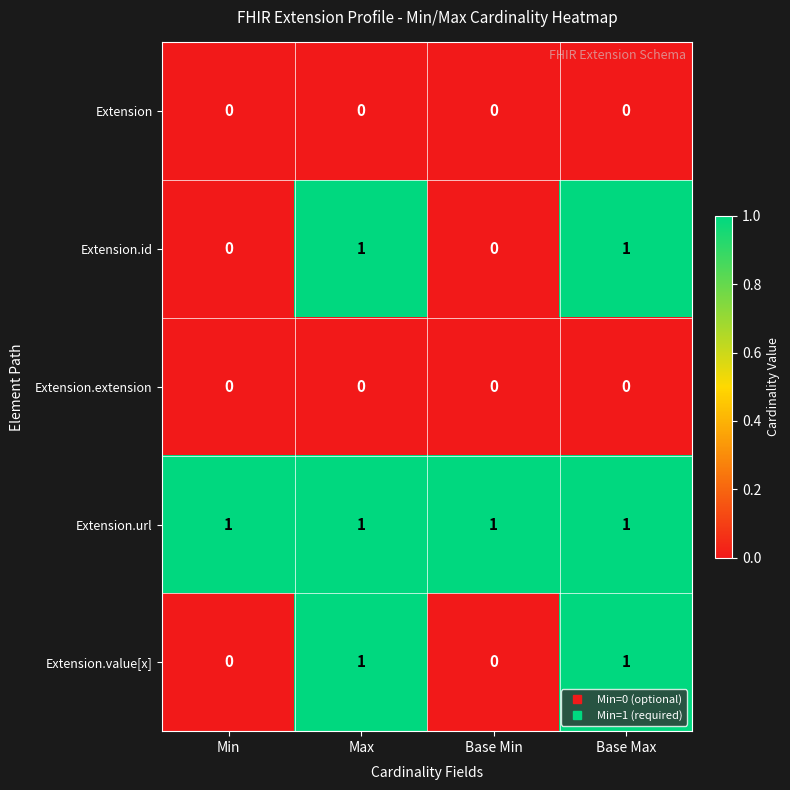

What is the greatest value displayed?

1